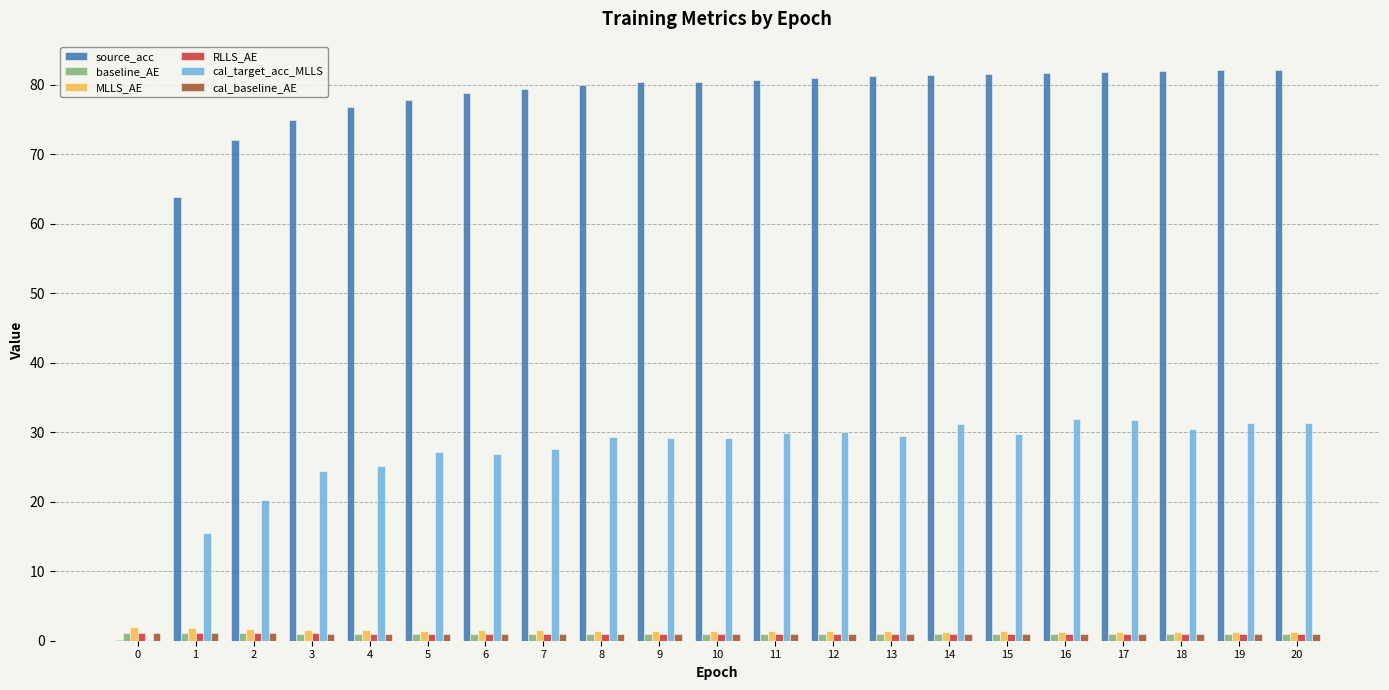

What is the spread (max minus min) of values at 17?

80.9